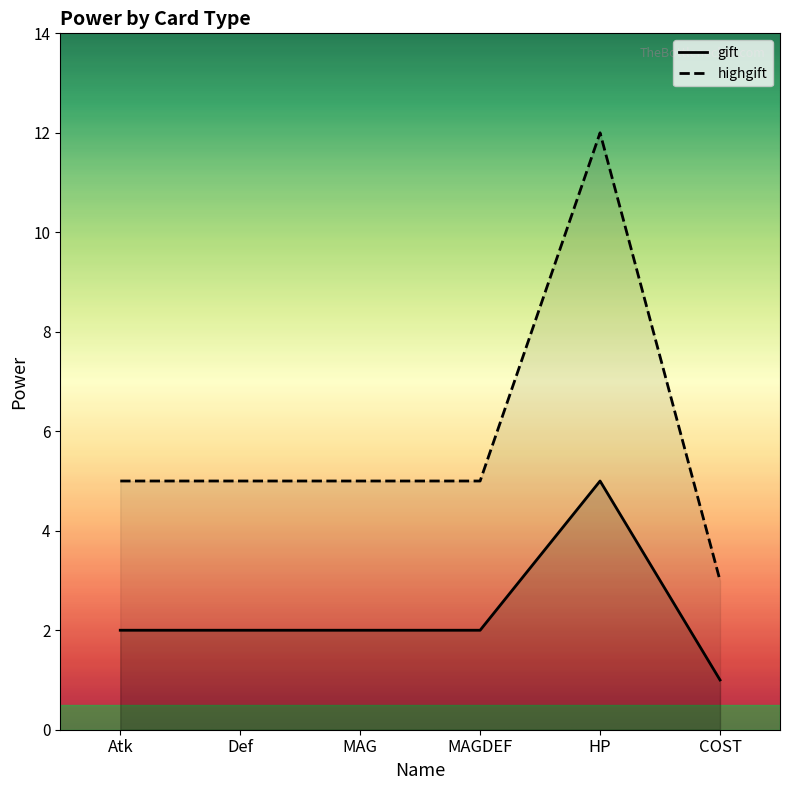

At which category does gift reach its first local peak?

HP